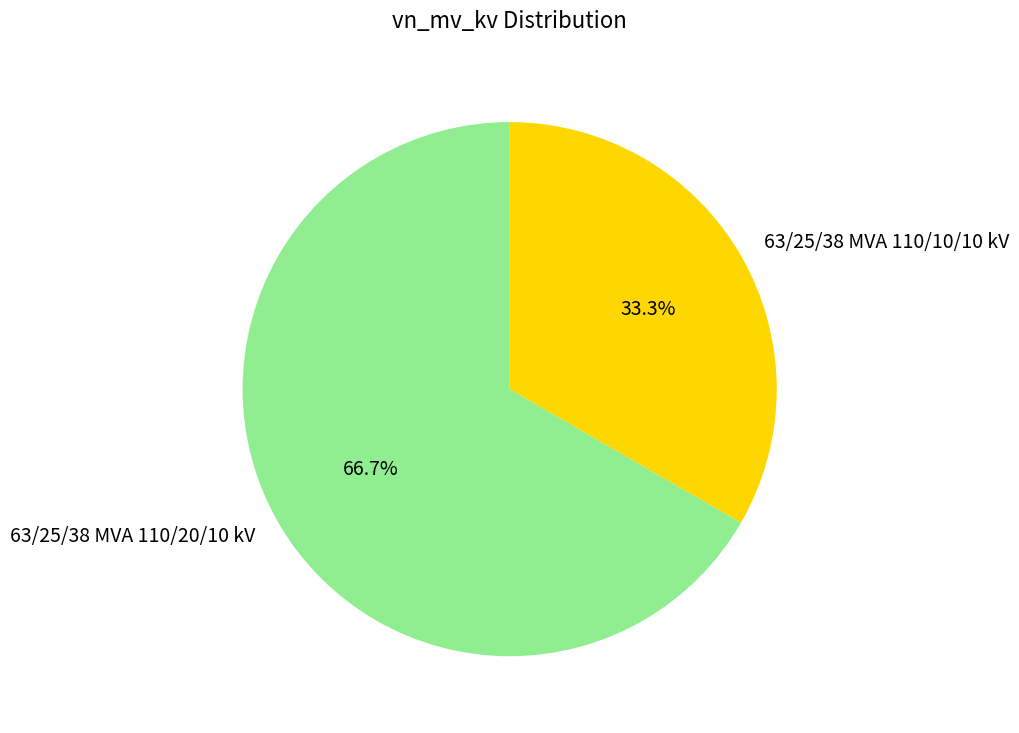

Does 63/25/38 MVA 110/10/10 kV represent more than half of the total?

No